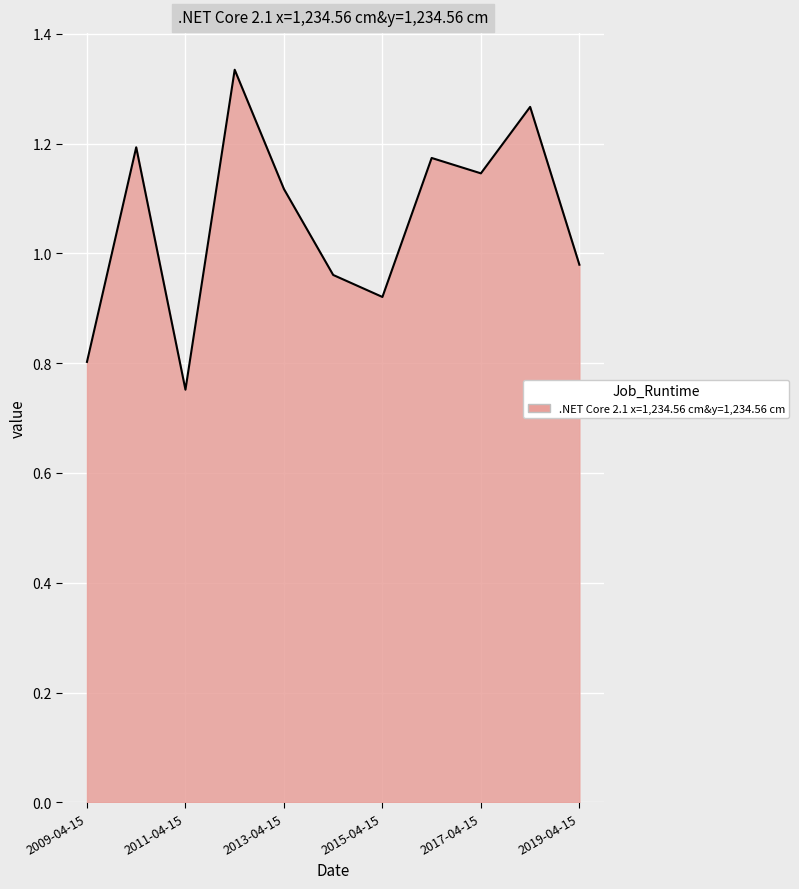

What is the difference between the maximum and minimum values?

0.6